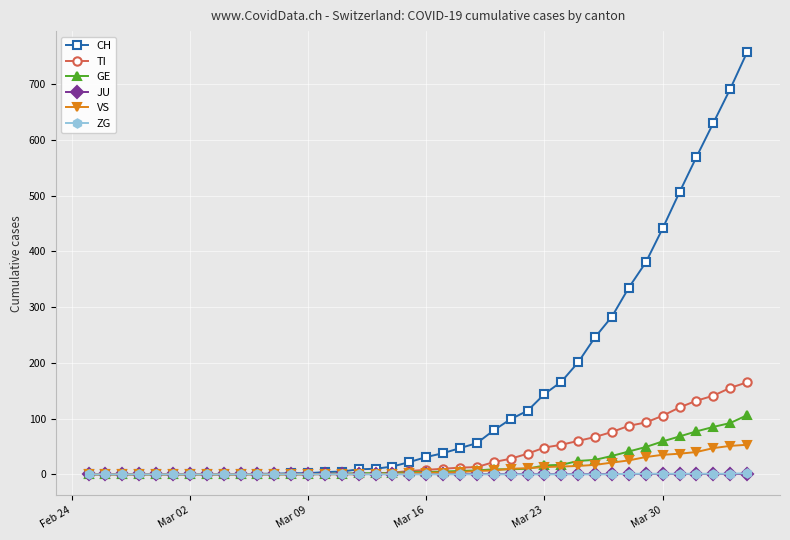

What is the maximum value for TI?

165